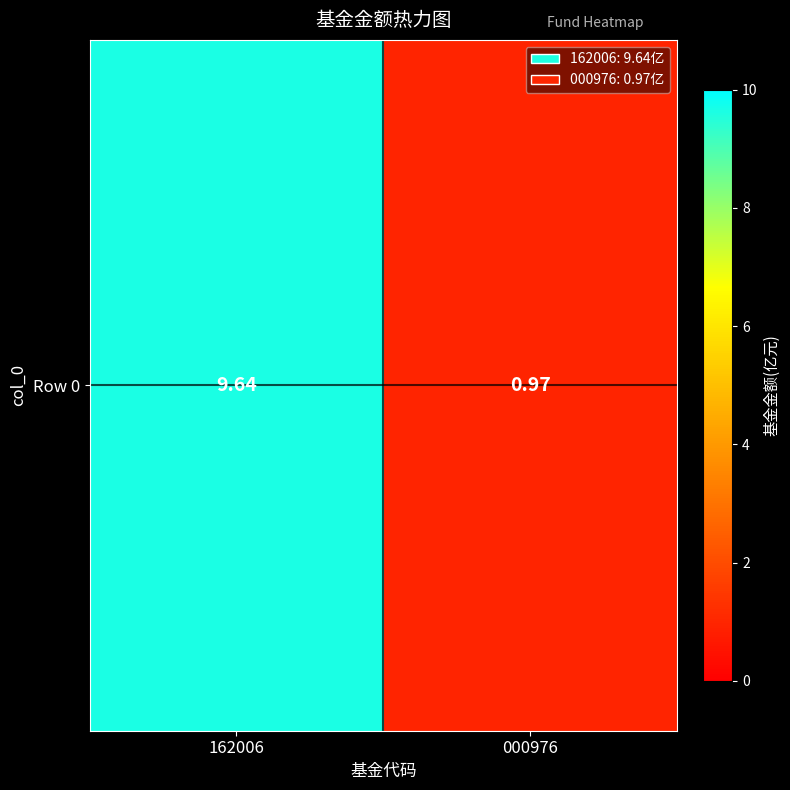

At which category does the chart reach its minimum across all series?

000976